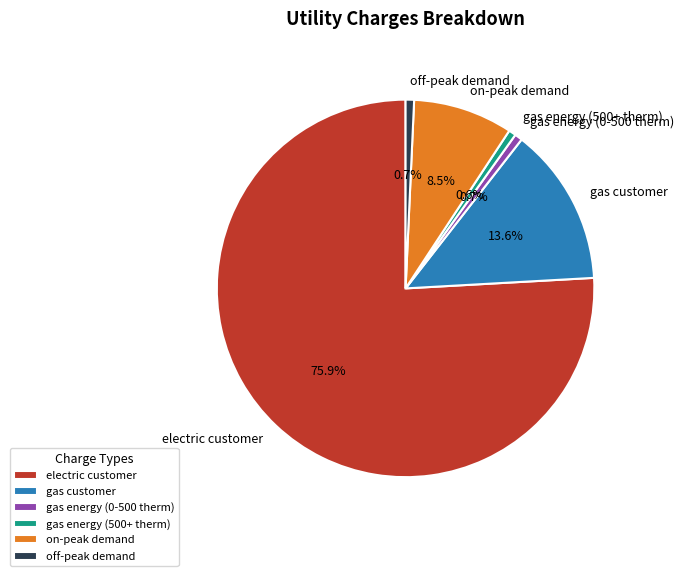

What is the largest slice in the pie chart?

electric customer